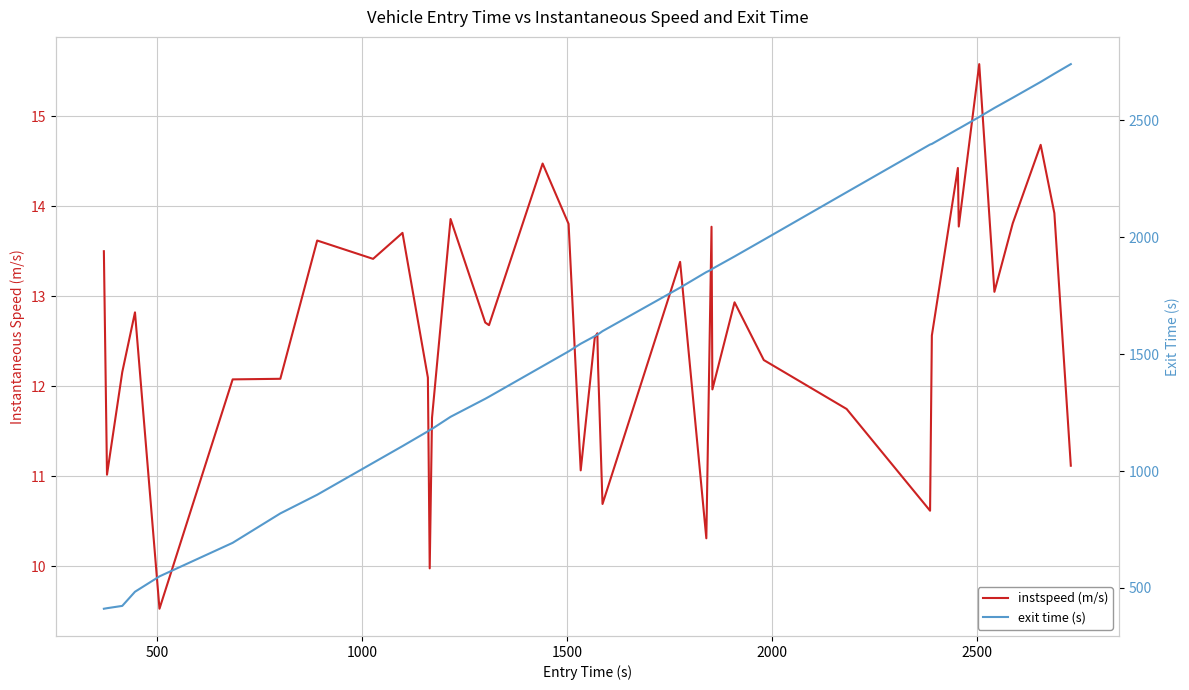

How many lines are shown in the chart?

2